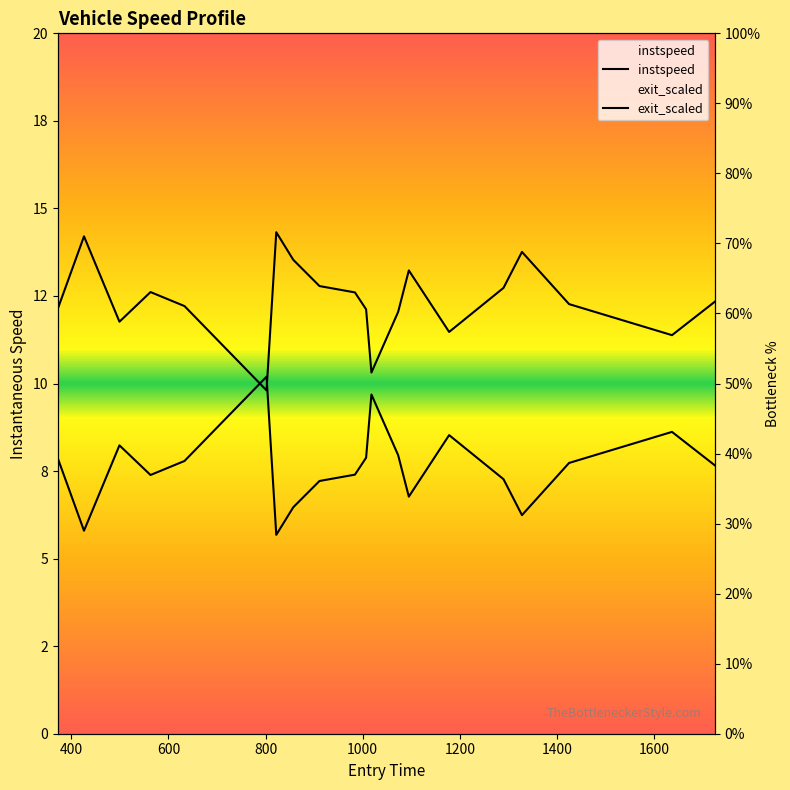

What is the difference between the maximum and minimum values in the instspeed series?

4.5